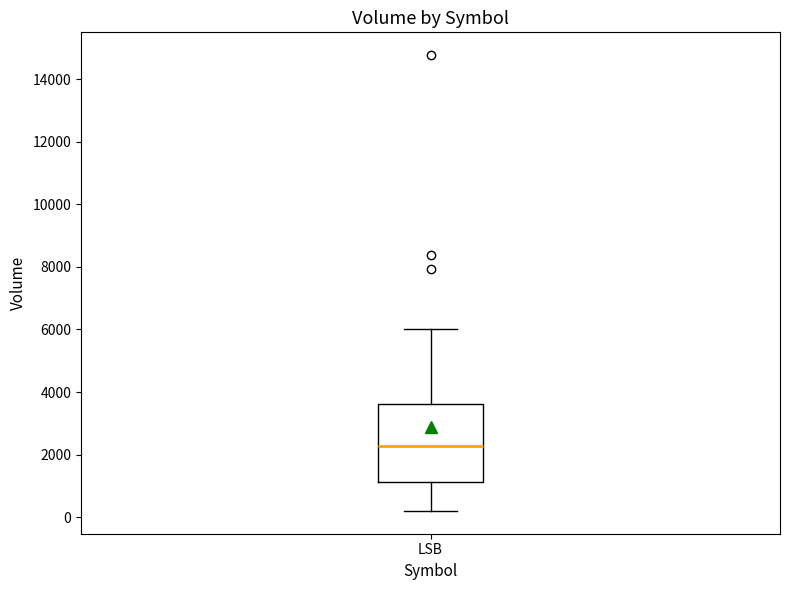

Where does the upper whisker of the box for LSB end on the y-axis? The values are not printed on the chart, so give them approximately, as read against the axis.

6000